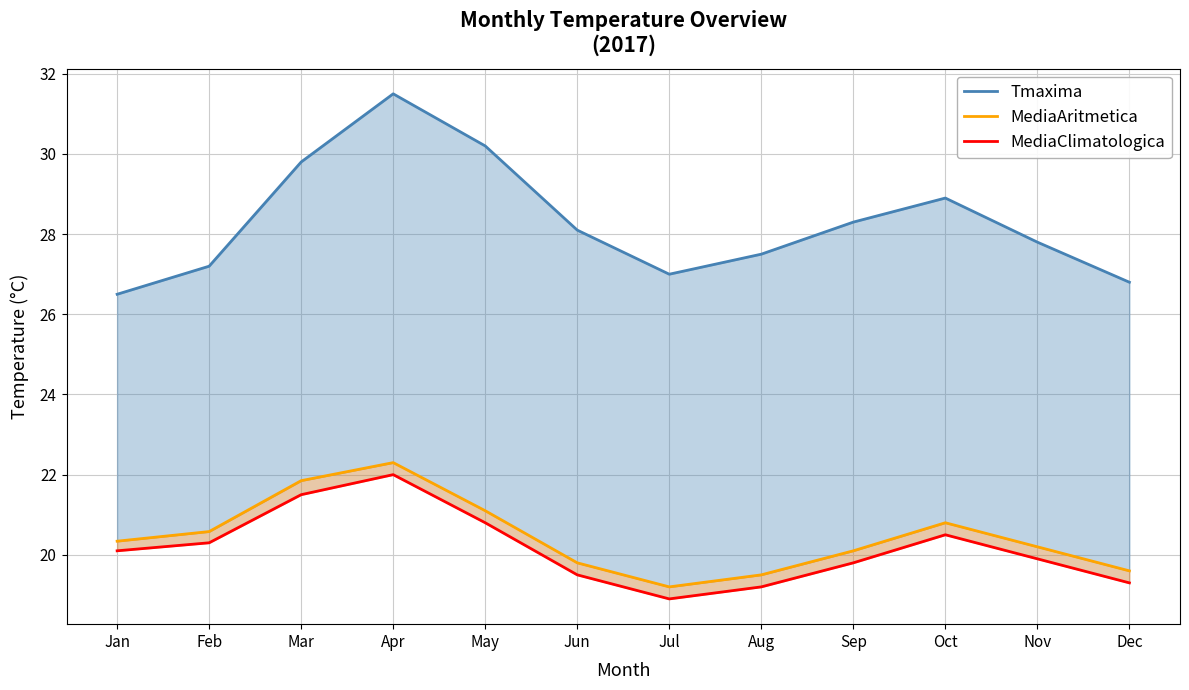

Reading right to left, extract all data points from this chart.

Tmaxima: 26.8	27.8	28.9	28.3	27.5	27.0	28.1	30.2	31.5	29.8	27.2	26.5
MediaAritmetica: 19.6	20.2	20.8	20.1	19.5	19.2	19.8	21.1	22.3	21.9	20.6	20.3
MediaClimatologica: 19.3	19.9	20.5	19.8	19.2	18.9	19.5	20.8	22.0	21.5	20.3	20.1